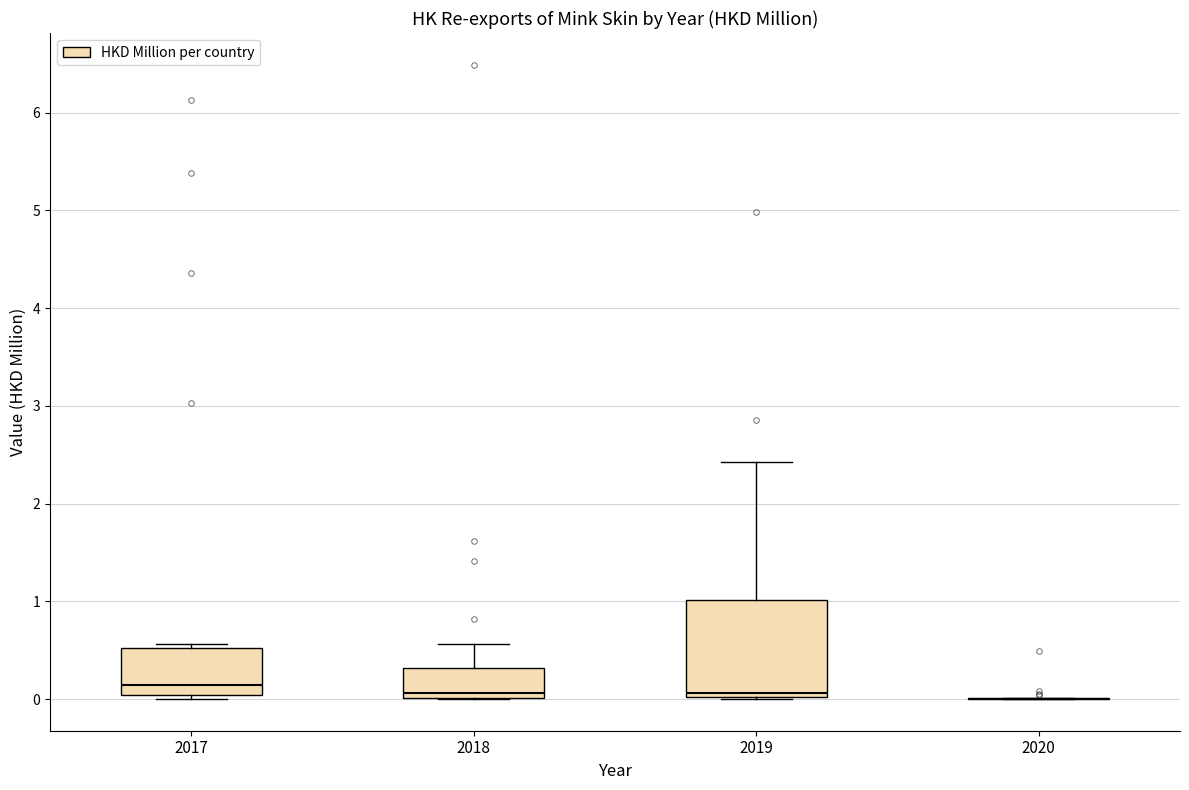

Comparing the boxes themselves (not the whiskers), which one is the tallest?

2019